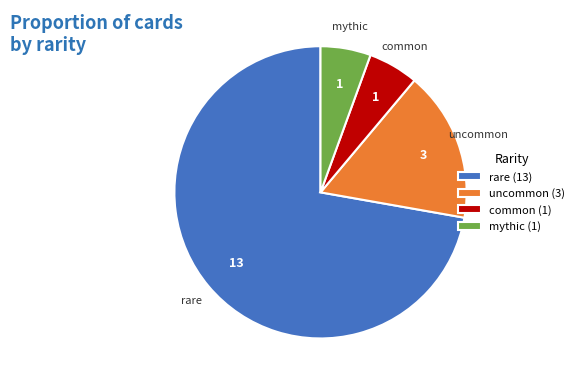

Is it true that rare (13) is 72% of the pie?

True